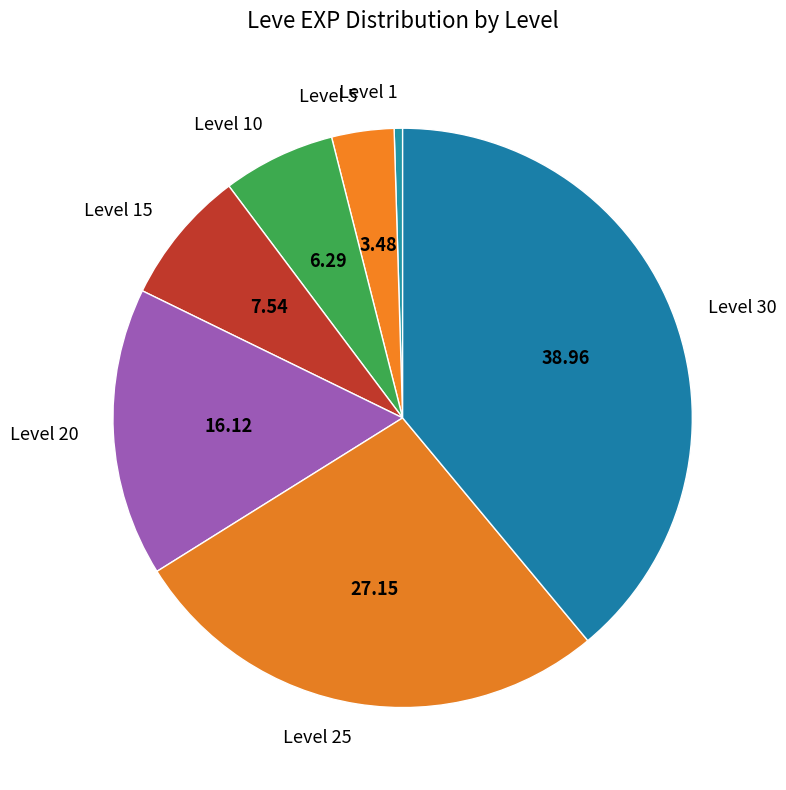

Does Level 20 represent more than half of the total?

No